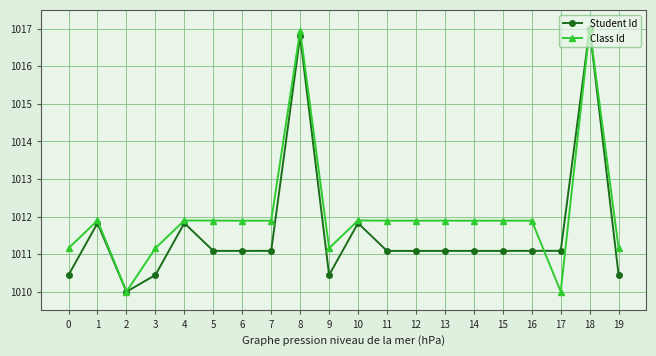

True or false: Student Id has a value of 1647.9 at 11.

False